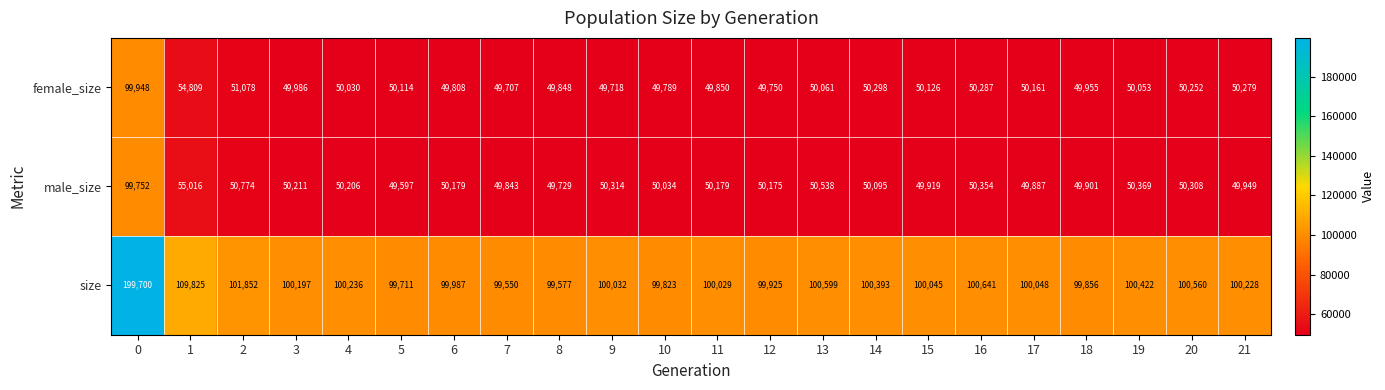

Which category has the lowest value across all series?

5